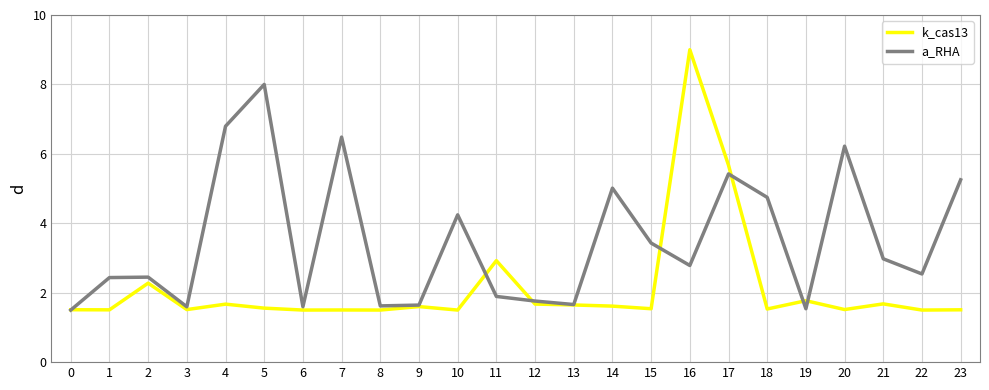

True or false: k_cas13 has a value of 2.1 at 15.

False